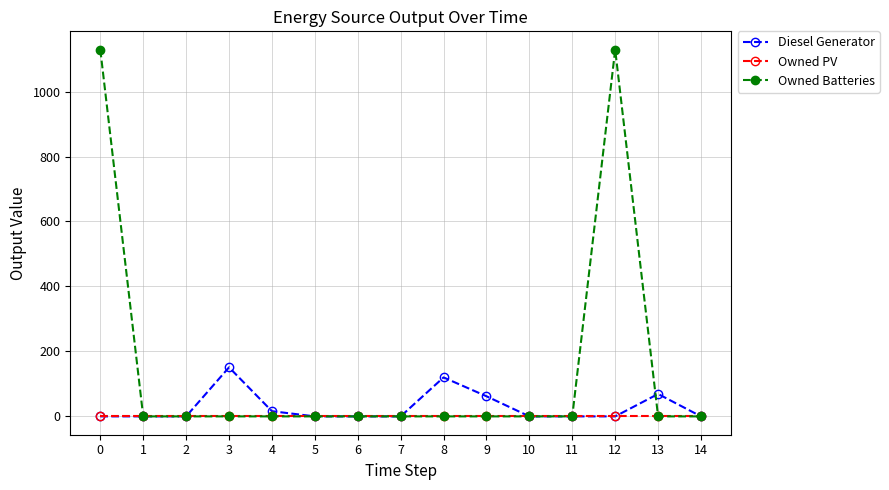

List the series in order of their overall mean, lowest first.

Owned PV, Diesel Generator, Owned Batteries